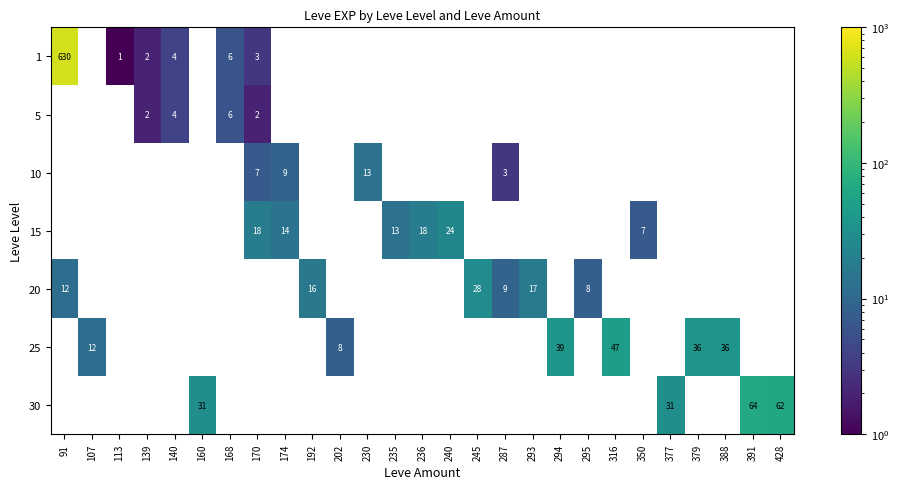

Is it true that 10 equals 2 at 287?

False